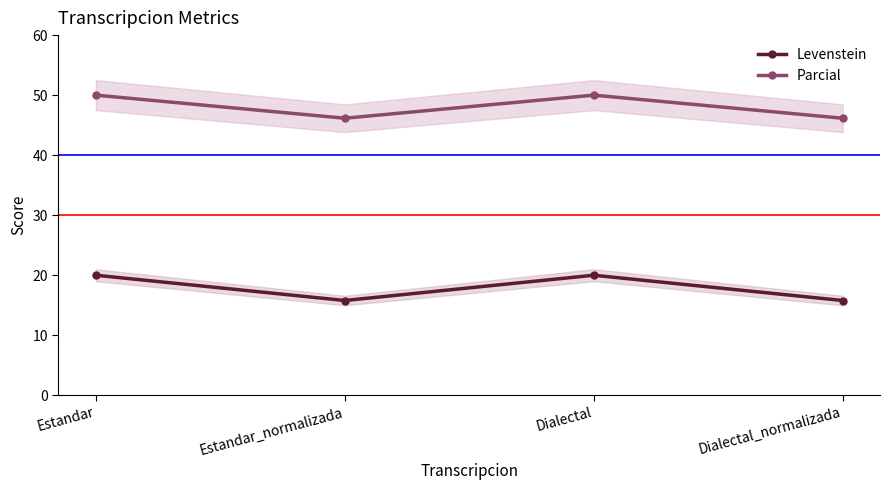

What is the total value across all series at Estandar?

70.0